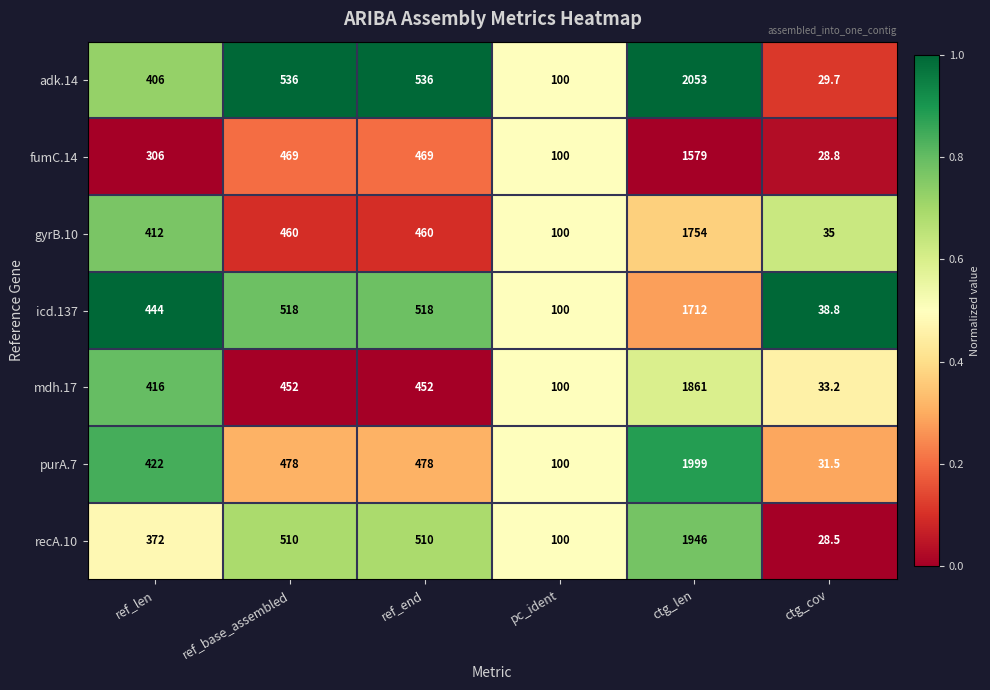

How many values in the recA.10 series are below 510?

3